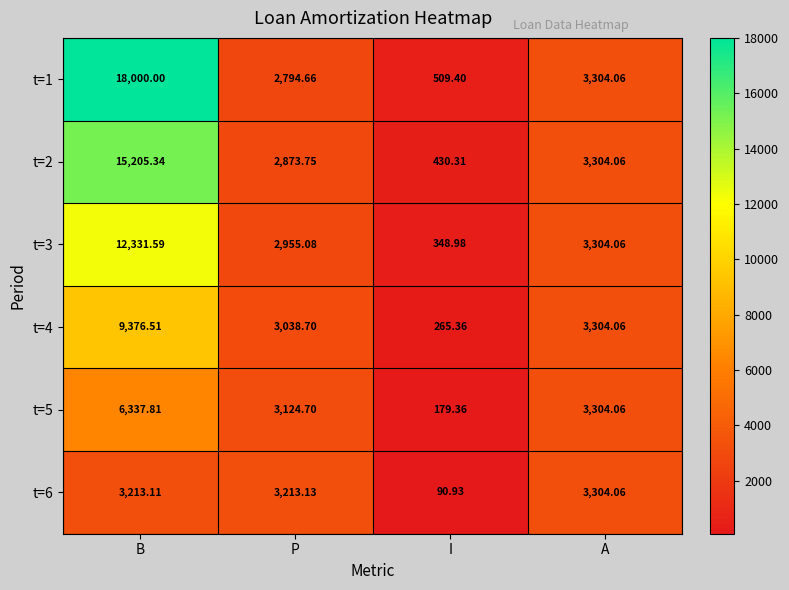

At which label does t=4 first exceed 3304?

B